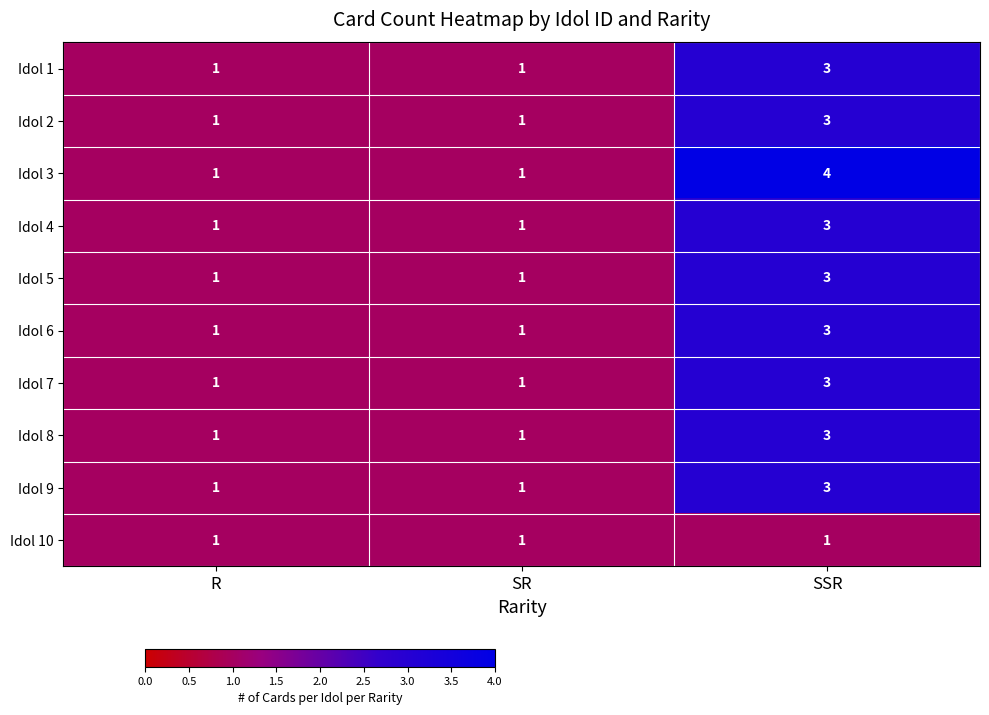

Reading left to right, what are all the values shown in this chart?

Idol 1: 1	1	3
Idol 2: 1	1	3
Idol 3: 1	1	4
Idol 4: 1	1	3
Idol 5: 1	1	3
Idol 6: 1	1	3
Idol 7: 1	1	3
Idol 8: 1	1	3
Idol 9: 1	1	3
Idol 10: 1	1	1